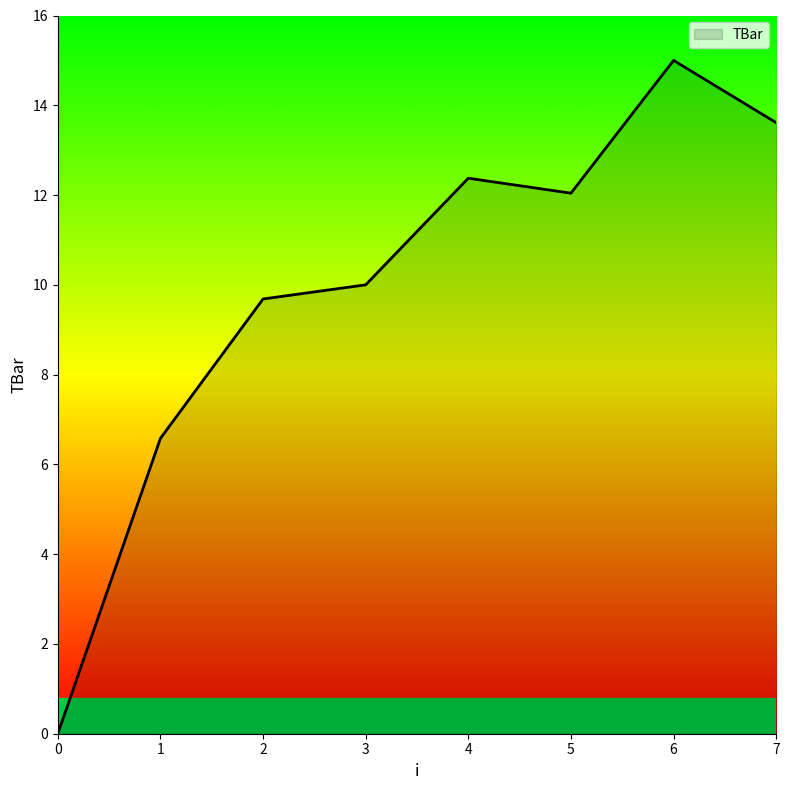

Reading left to right, list all the values displayed in this chart.

0.0	6.6	9.7	10.0	12.4	12.0	15.0	13.6